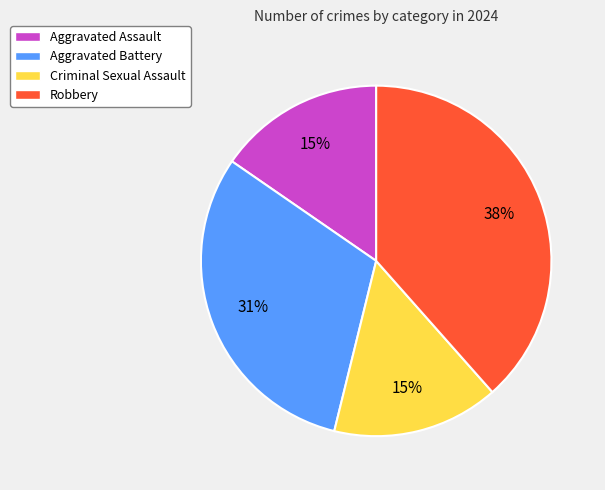

To the nearest percent, what portion does Aggravated Assault represent?

15%